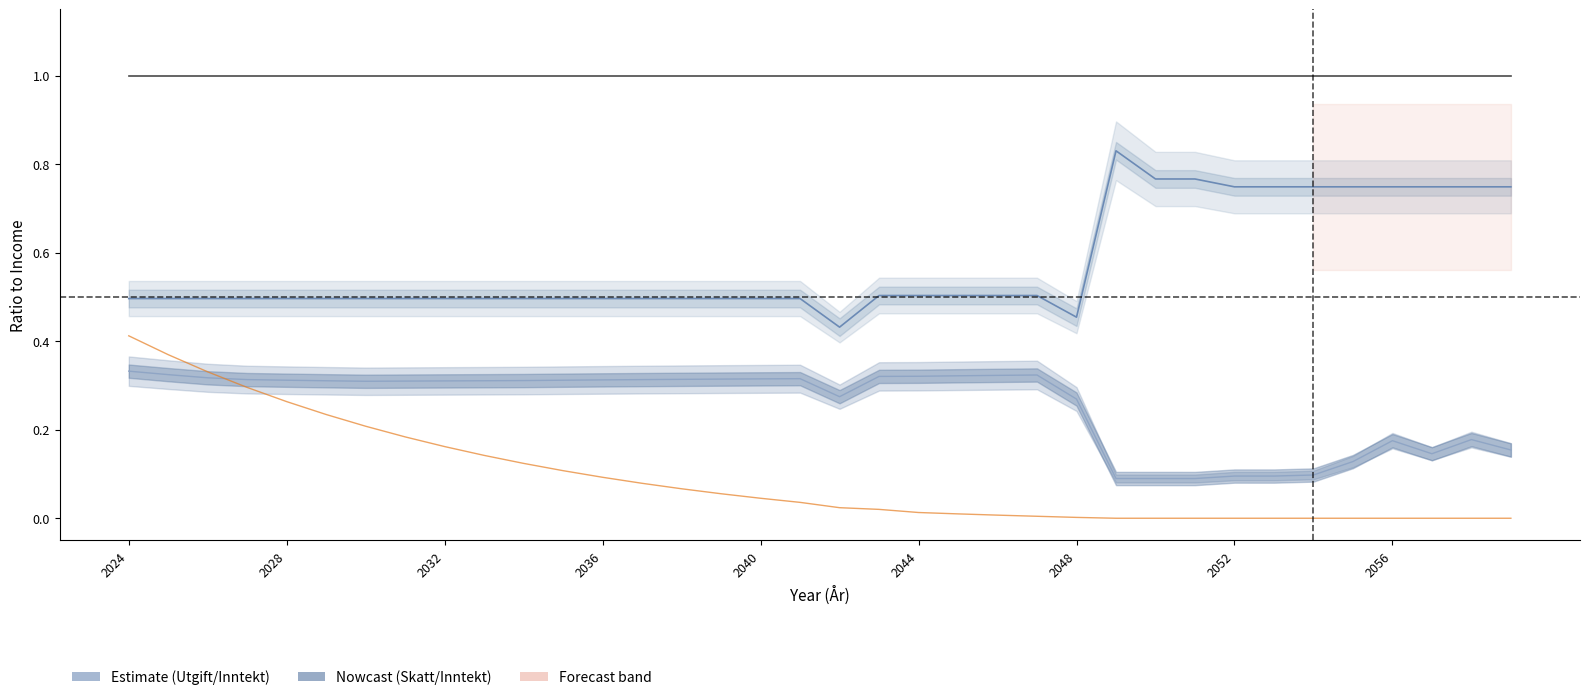

Where is Skatt nearest to the value 0?

27